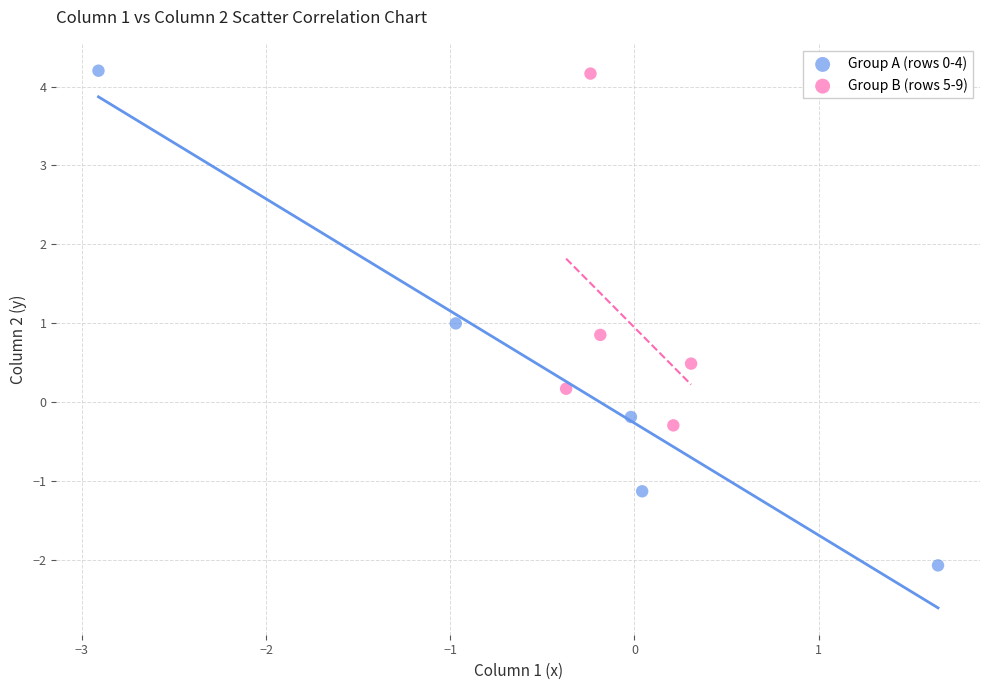

Which series contains the lowest Y value?

Group A (rows 0-4)